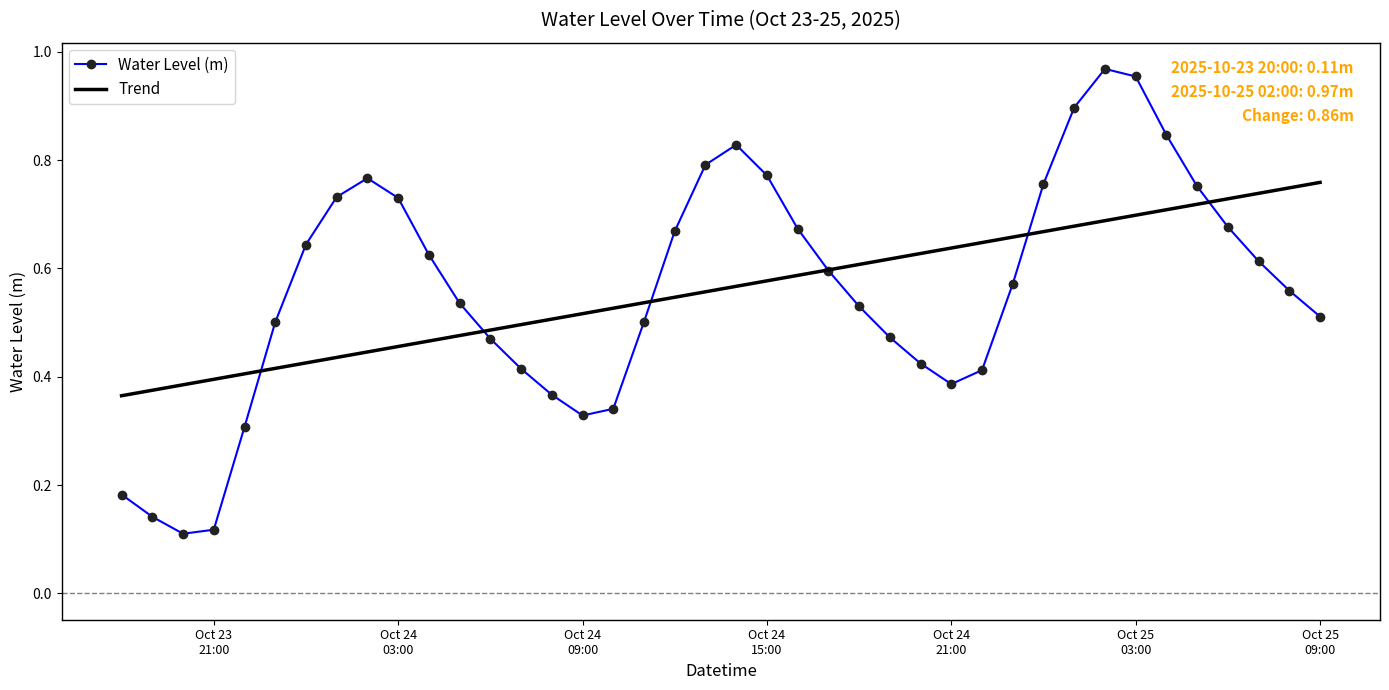

In Water Level (m), how many points are lower than both neighbors (excluding endpoints)?

3